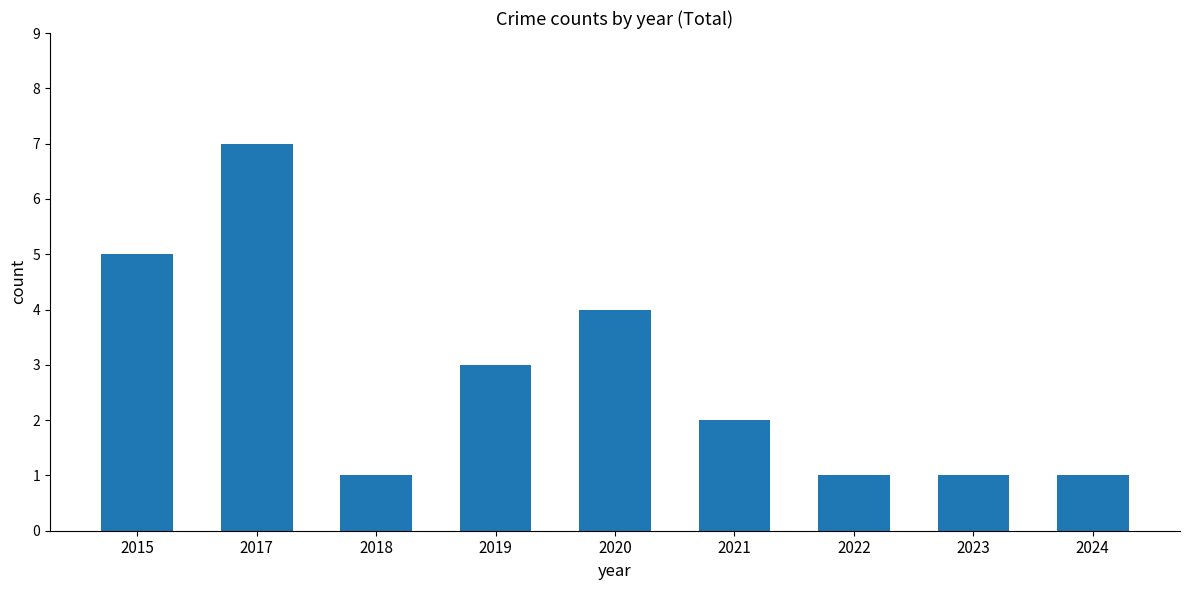

Are the bars horizontal?

No